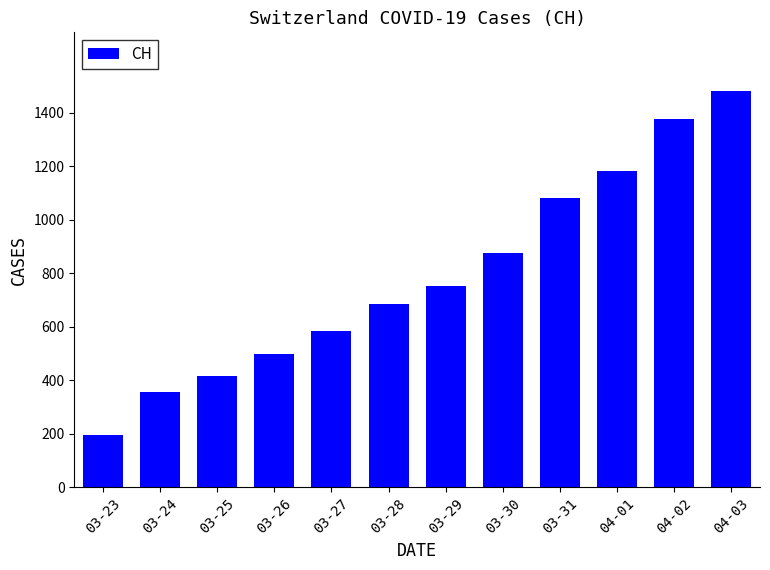

Approximately how many times larger is the value at 03-27 compared to 04-02?

0.4